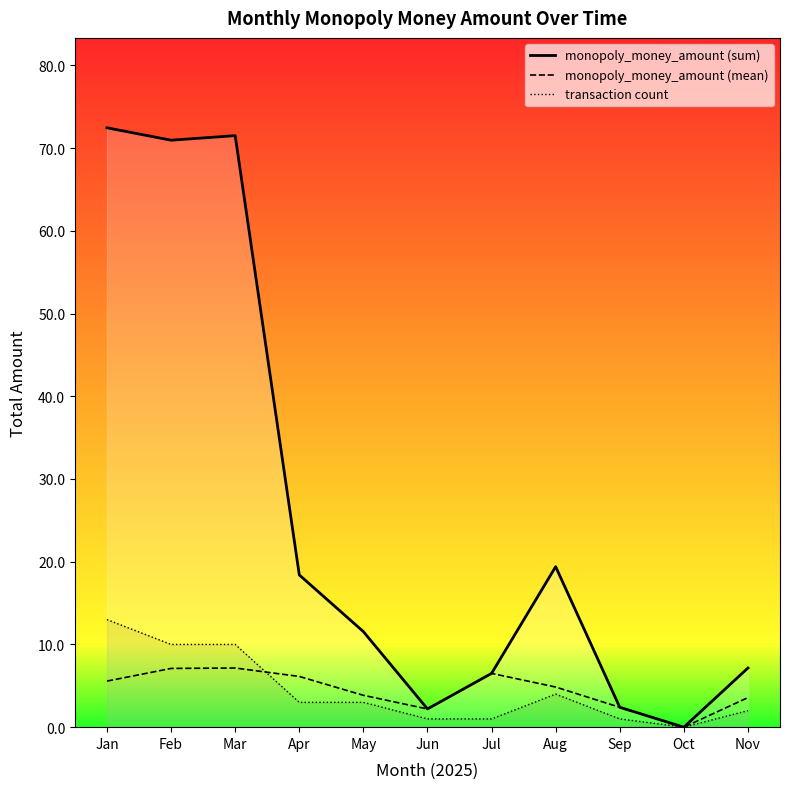

List the series in order of their peak value, lowest first.

monopoly_money_amount (mean), transaction count, monopoly_money_amount (sum)